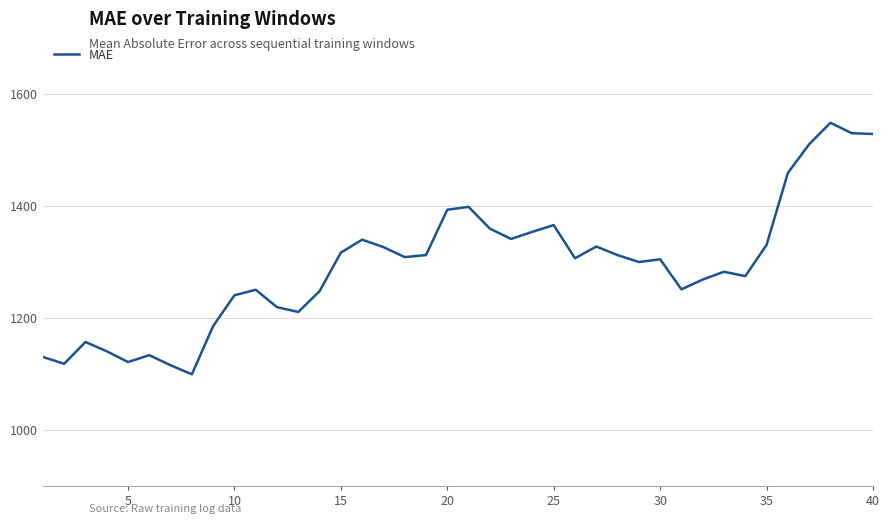

What is the maximum value shown in the chart?

1548.1